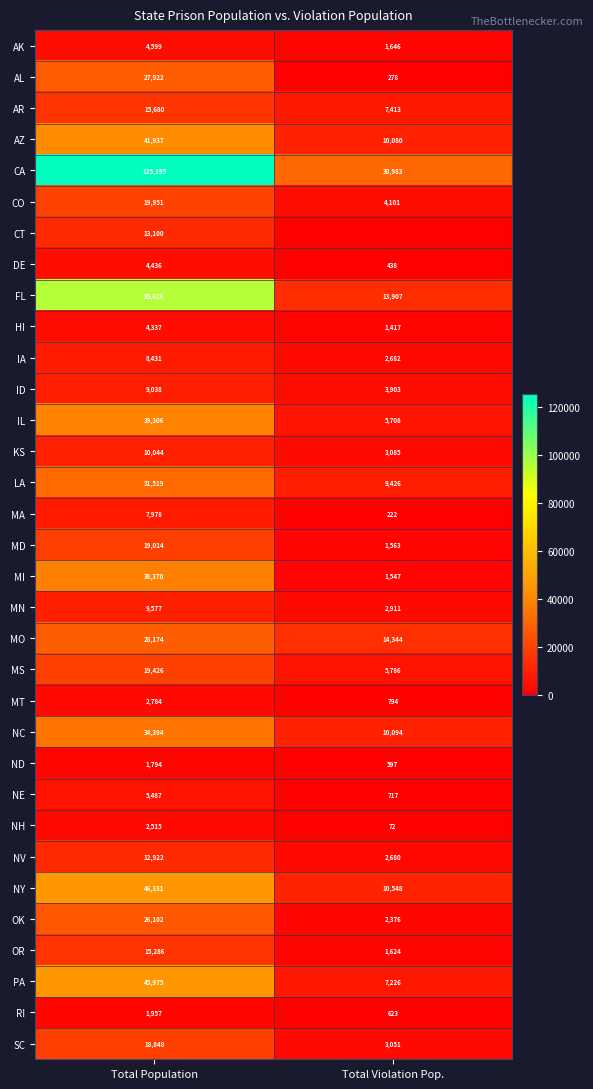

What is the sum of the NE values at Total Population and Total Violation Pop.?

6204